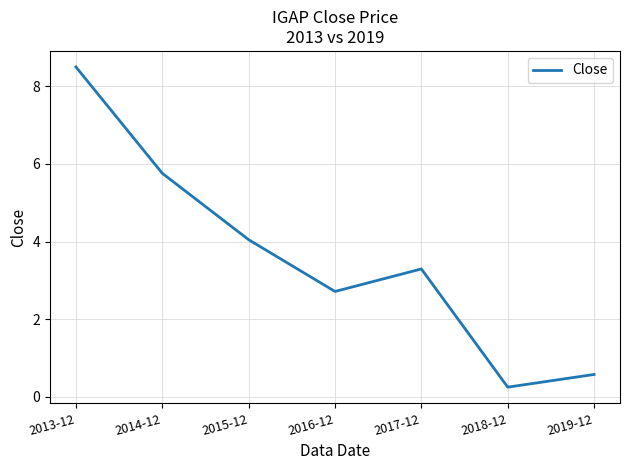

How many lines are shown in the chart?

1